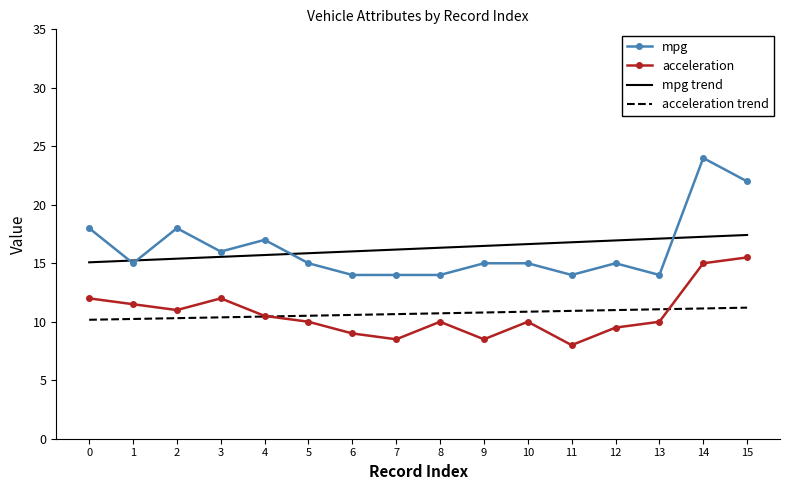

Which category has the highest value across all series?

14